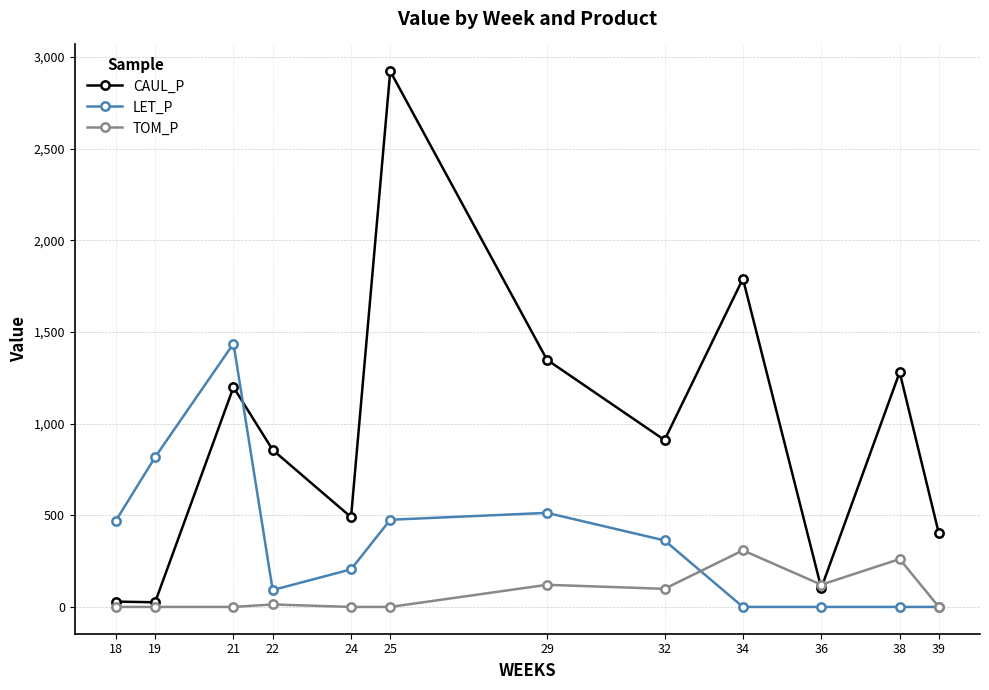

What is the difference between the maximum and minimum values in the LET_P series?

1436.4